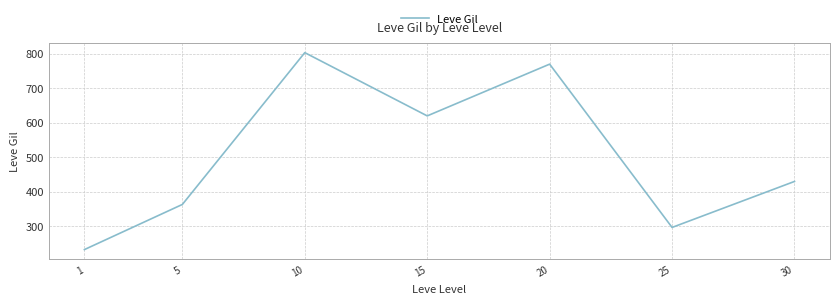

The value at 25 is 296.7. True or false?

True